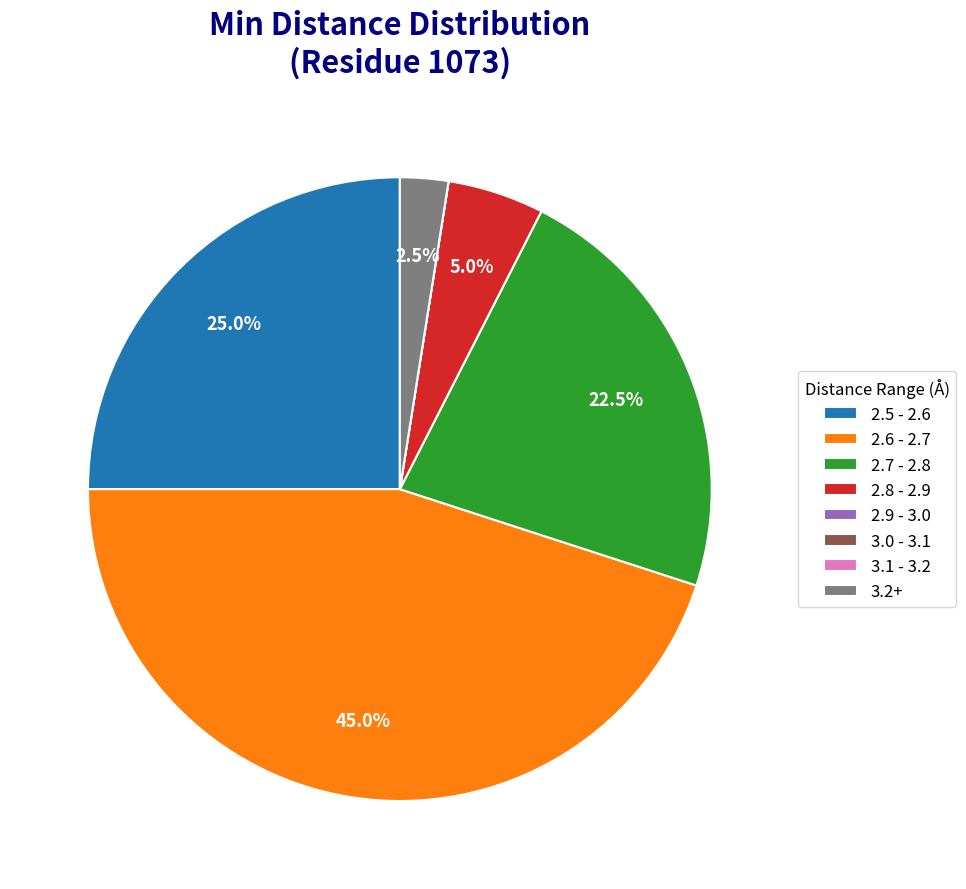

Between 2.8 - 2.9 and 2.5 - 2.6, which is larger?

2.5 - 2.6